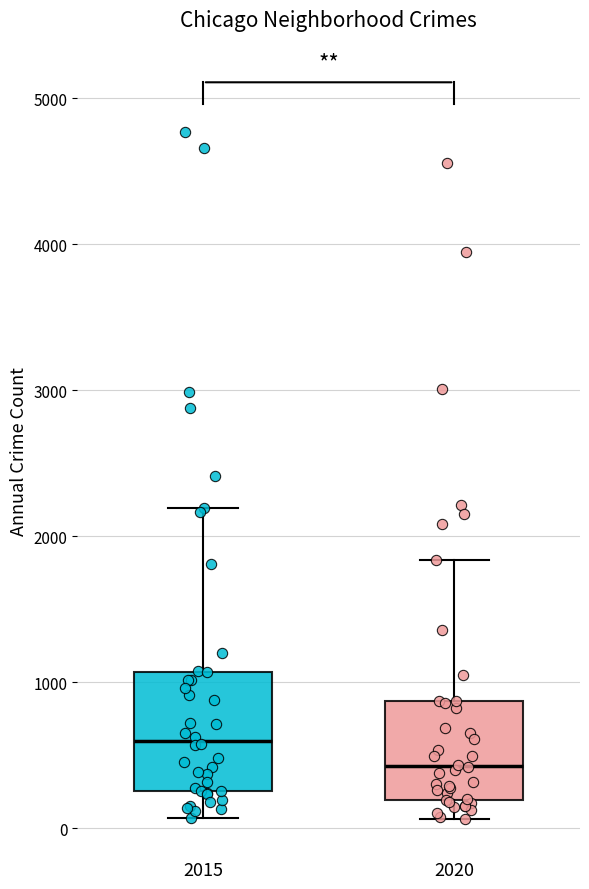

Which box's median line is the highest?

2015